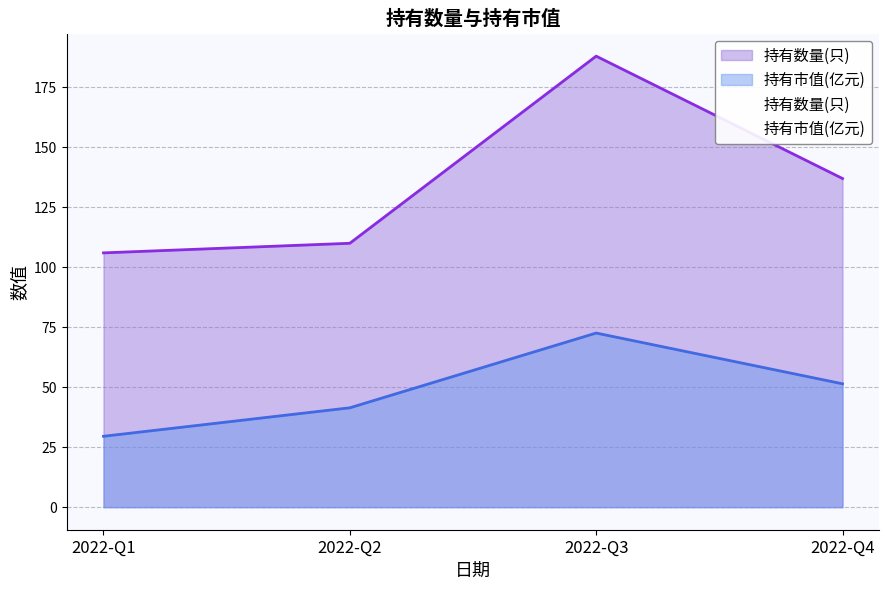

Reading right to left, list all the values displayed in this chart.

持有数量(只): 137.0	188.0	110.0	106.0
持有市值(亿元): 51.4	72.6	41.4	29.6